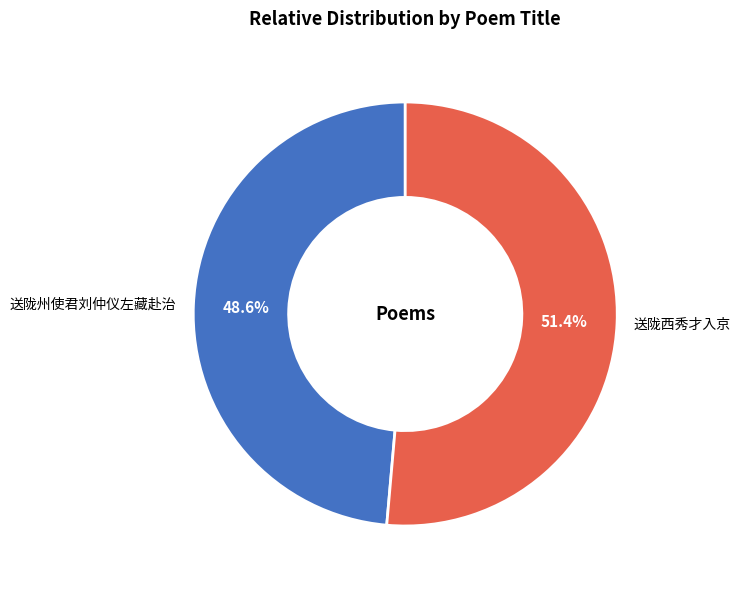

What is the ratio of the value at 送陇西秀才入京 to the value at 送陇州使君刘仲仪左藏赴治?

1.1